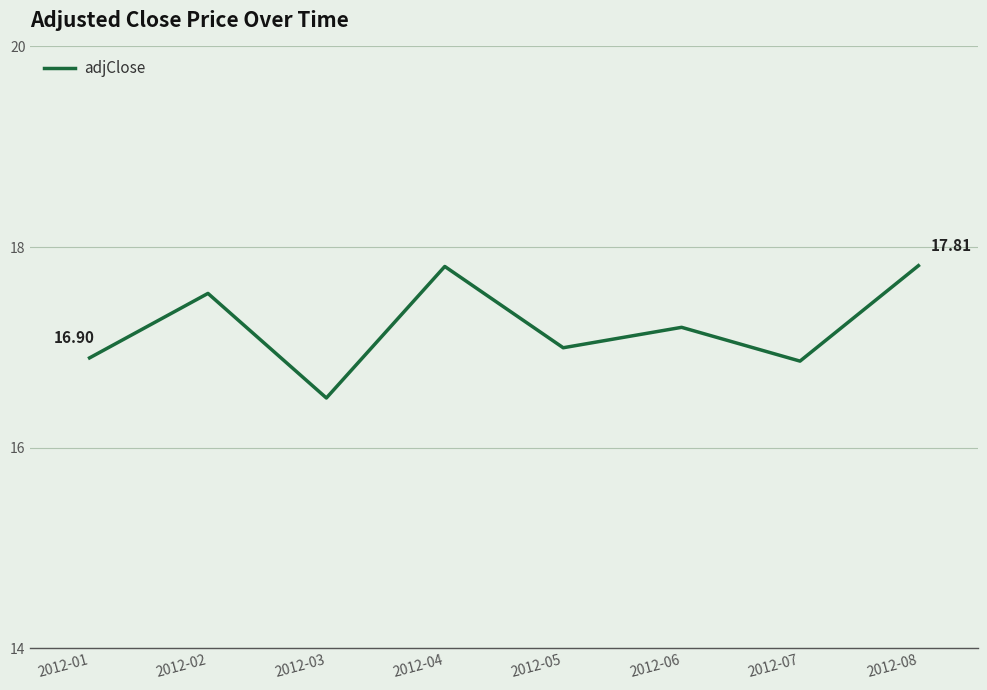

Is it true that the value at 2012-07 is 10.7?

False